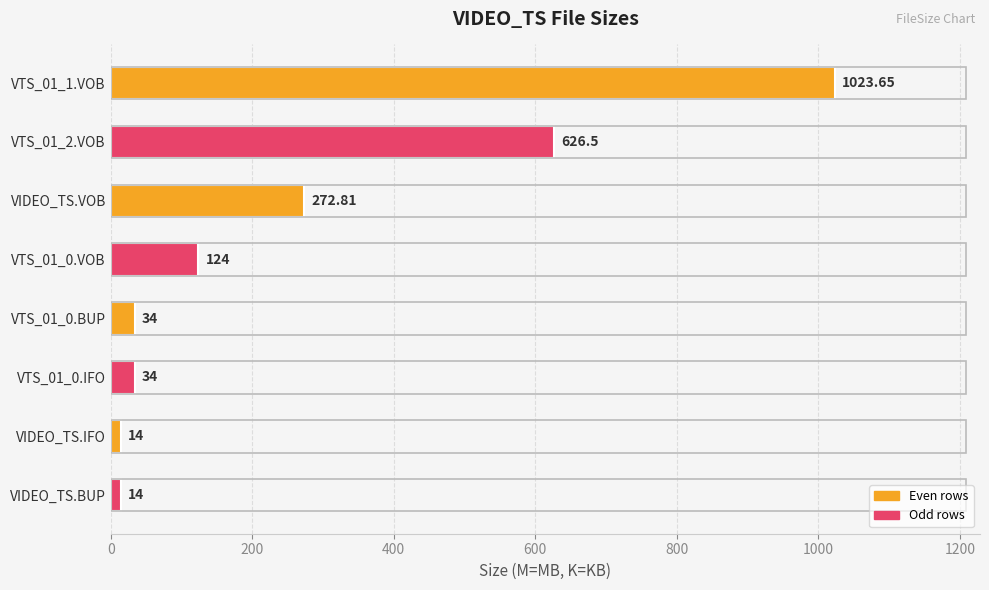

What is the minimum value shown in the chart?

14.0